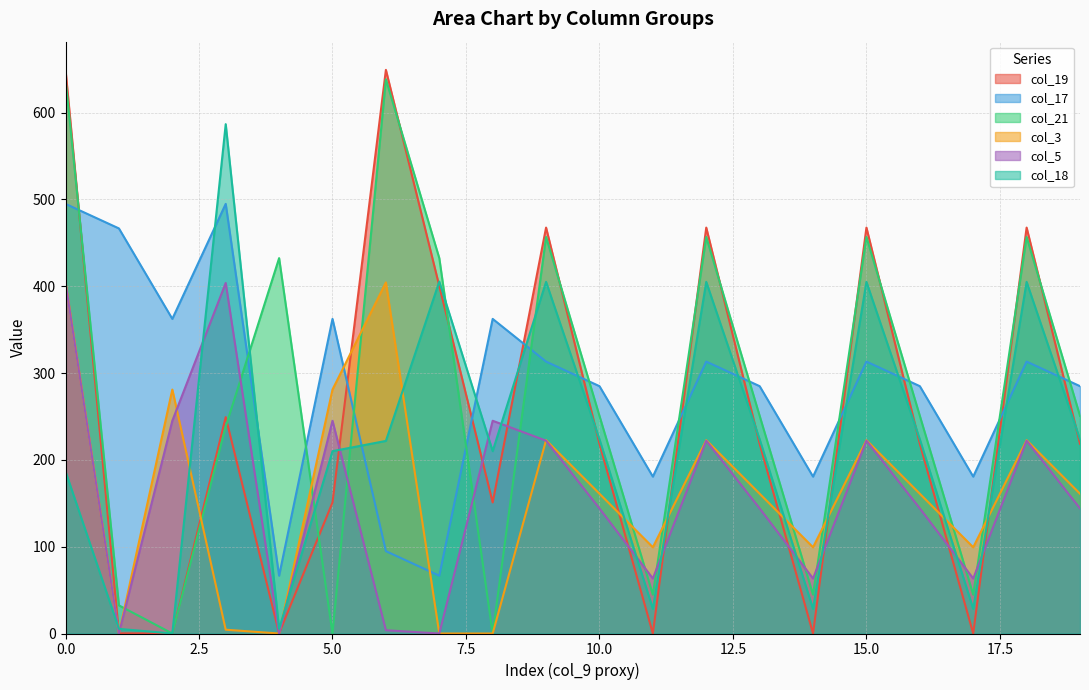

True or false: col_17 has a value of 767.1 at 3.

False